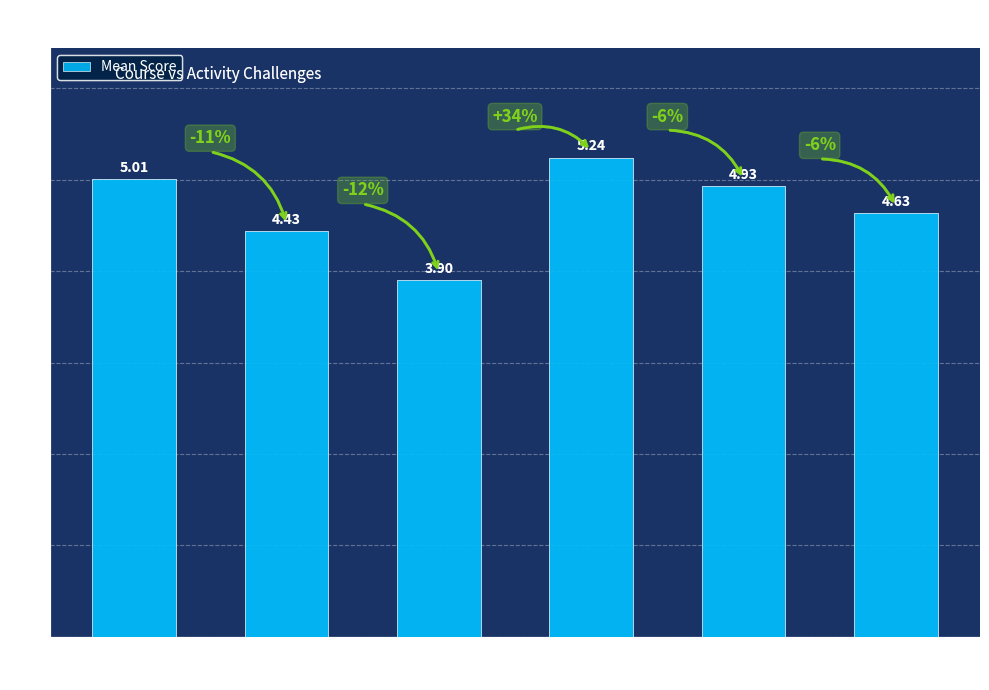

What is the label of the 5th bar from the left?

woactchal11